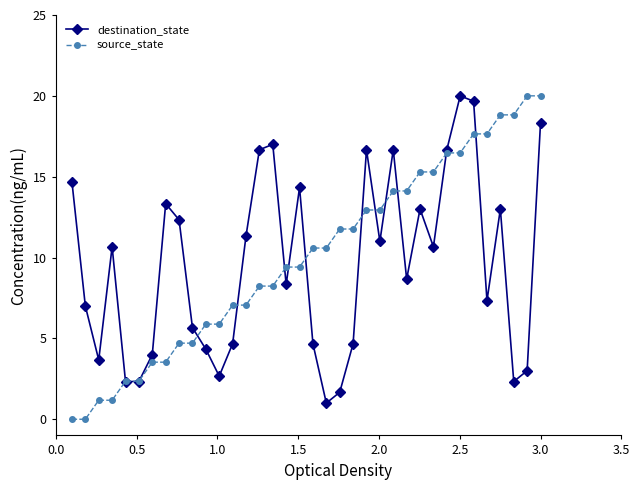

How many values in the destination_state series are below 10?

18